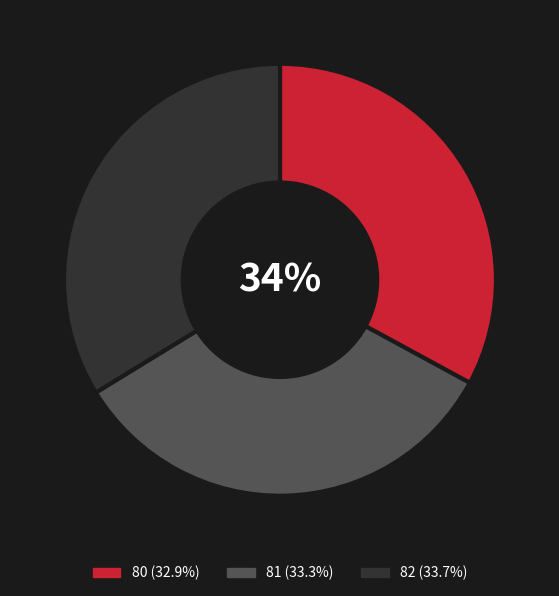

What percentage is the 82 slice, to the nearest percent?

34%